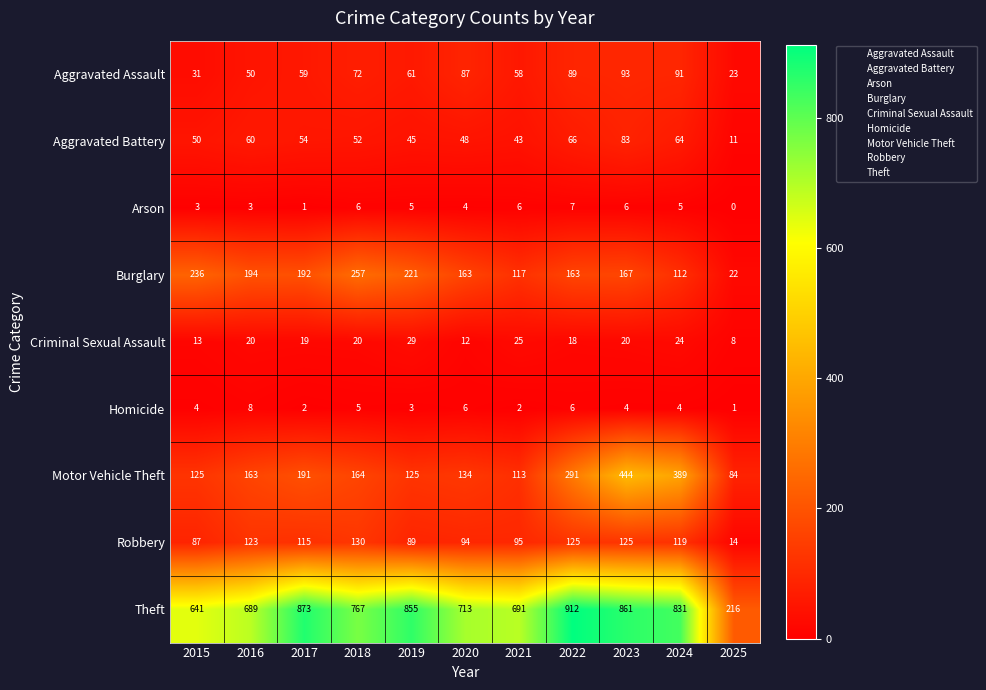

What is the maximum value shown in the chart?

912